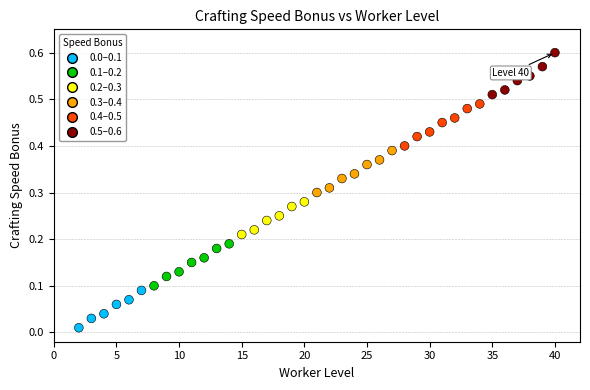

Count the number of points in this scatter plot.

39